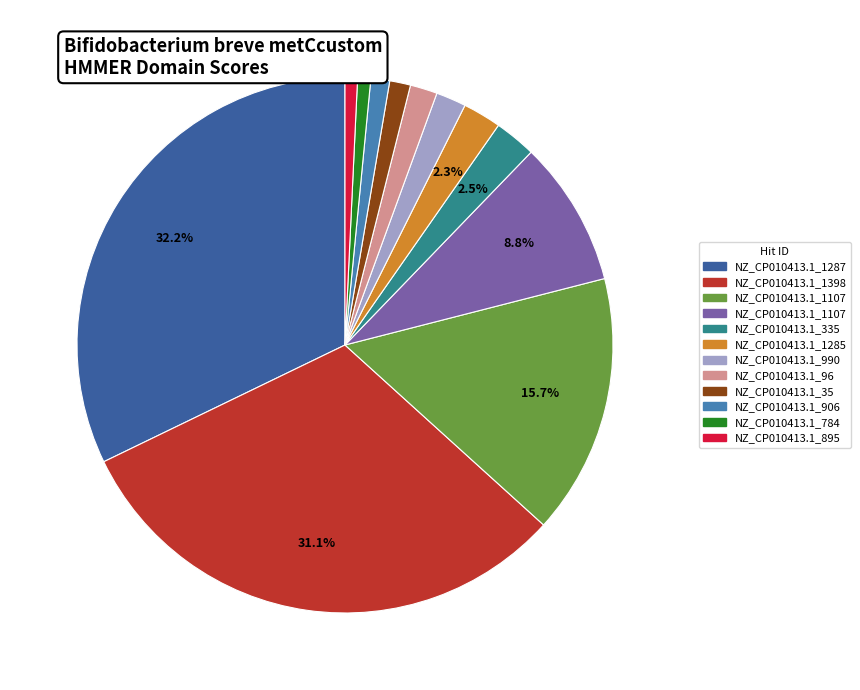

Does any single category account for the majority?

No